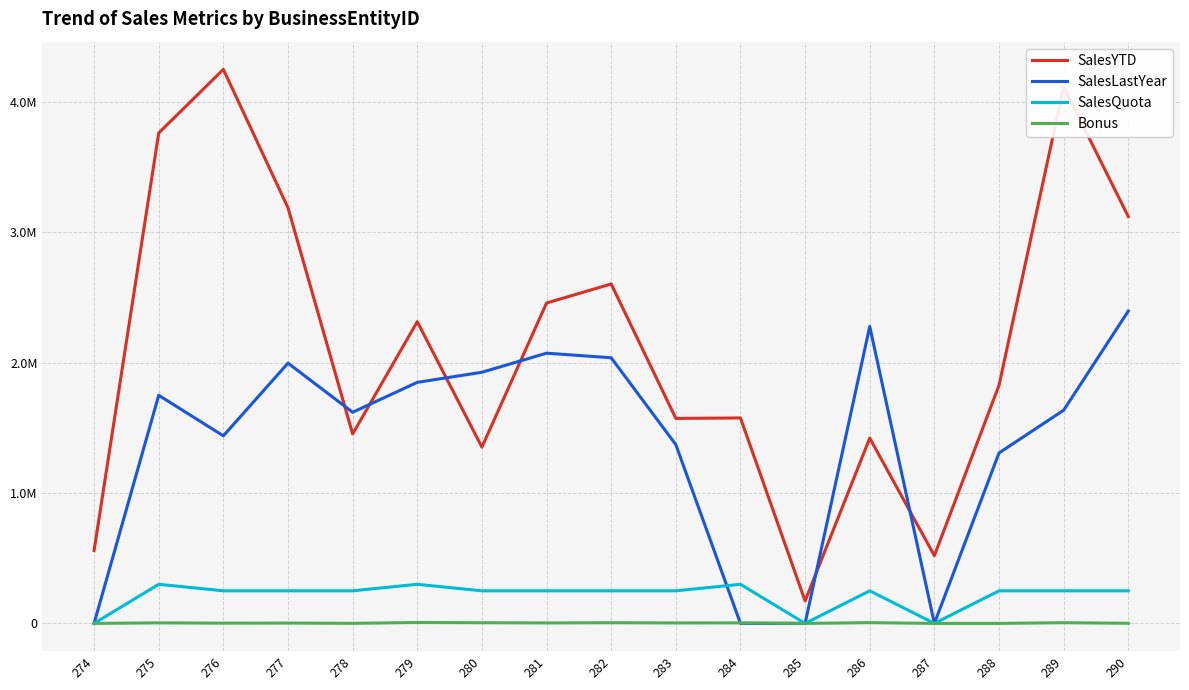

What are all the series names shown in the legend?

SalesYTD, SalesLastYear, SalesQuota, Bonus